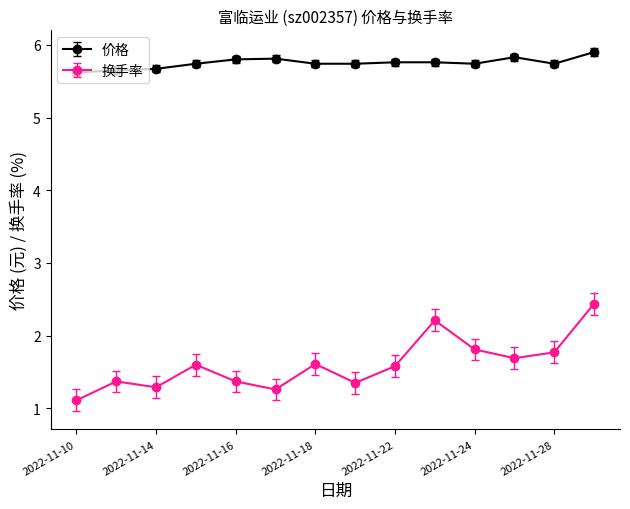

True or false: 价格 has more than 0 interior local peaks.

True